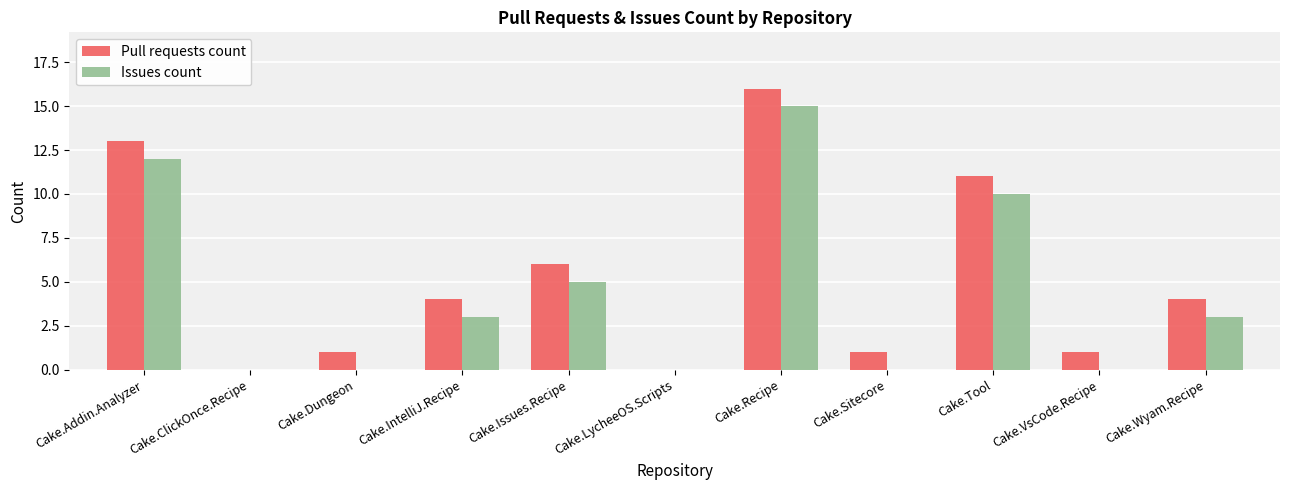

What is the difference between the Issues count values at Cake.LycheeOS.Scripts and Cake.Tool?

10